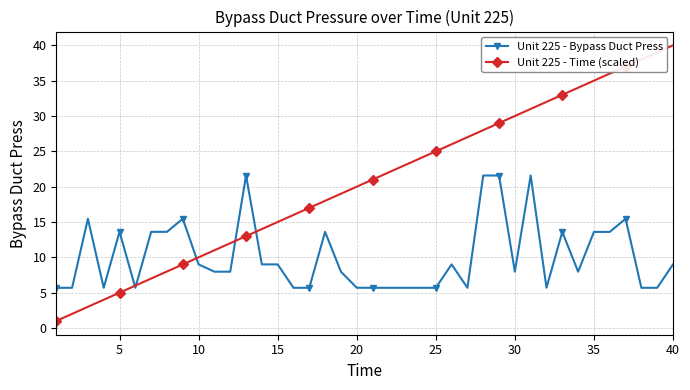

What is the difference between the maximum and second lowest values in the Unit 225 - Bypass Duct Press series?

15.9